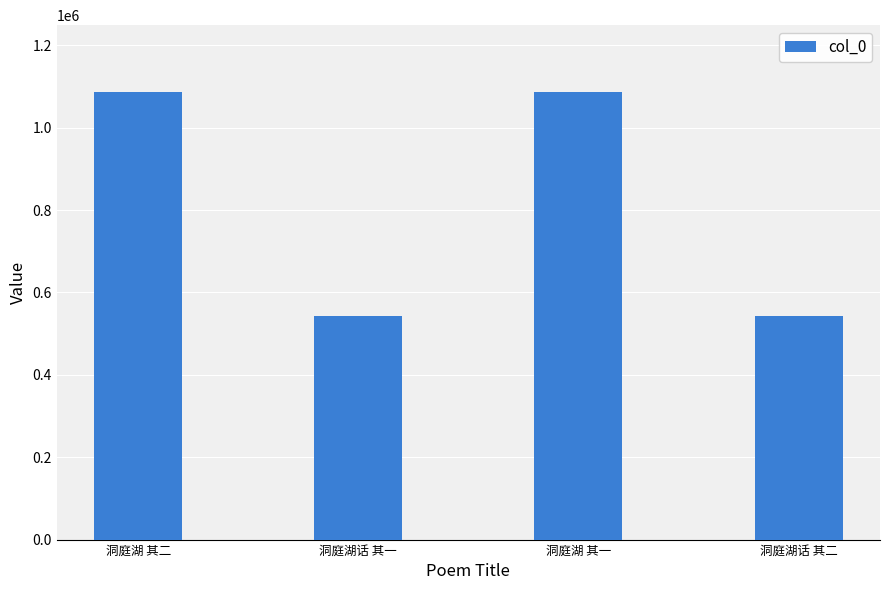

What is the greatest value displayed?

1085969